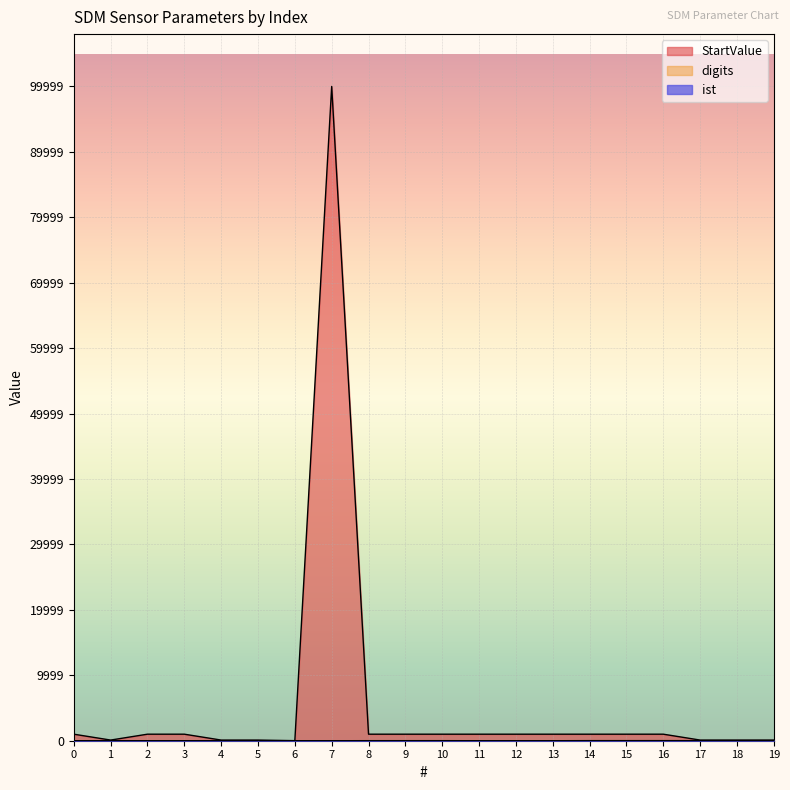

True or false: ist and StartValue cross at least once.

False